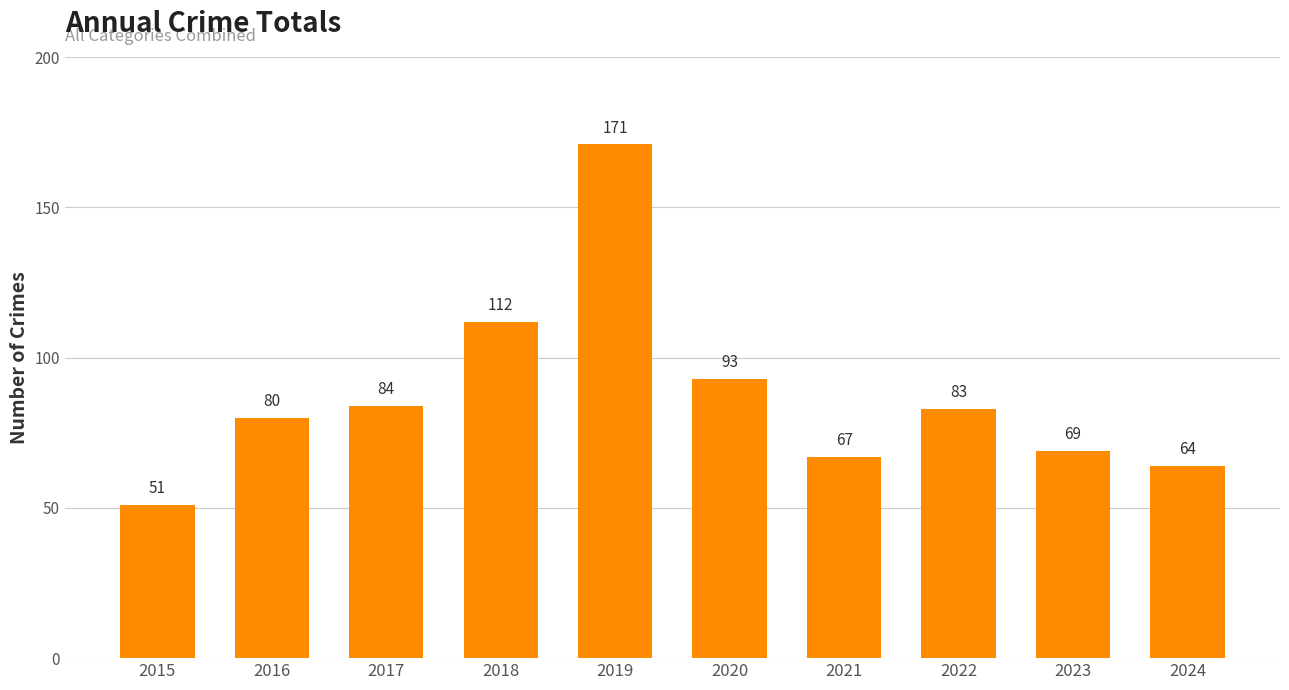

Is it true that the value at 2018 is 112?

True